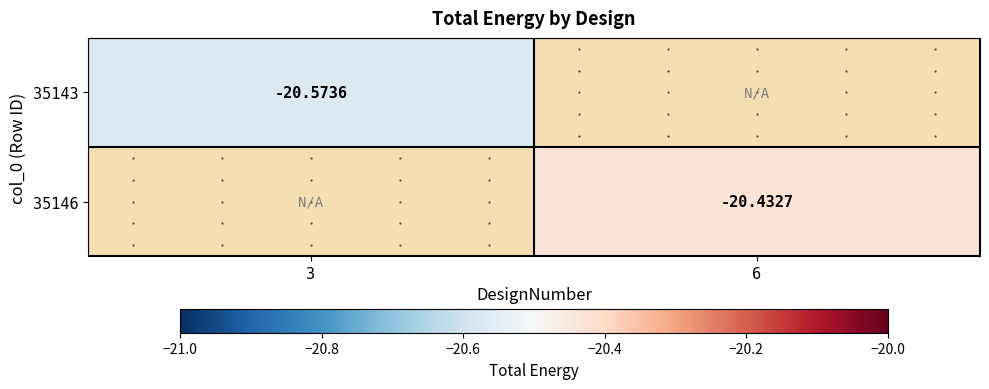

At 3, list the series in order from smallest to largest.

35143, 35146